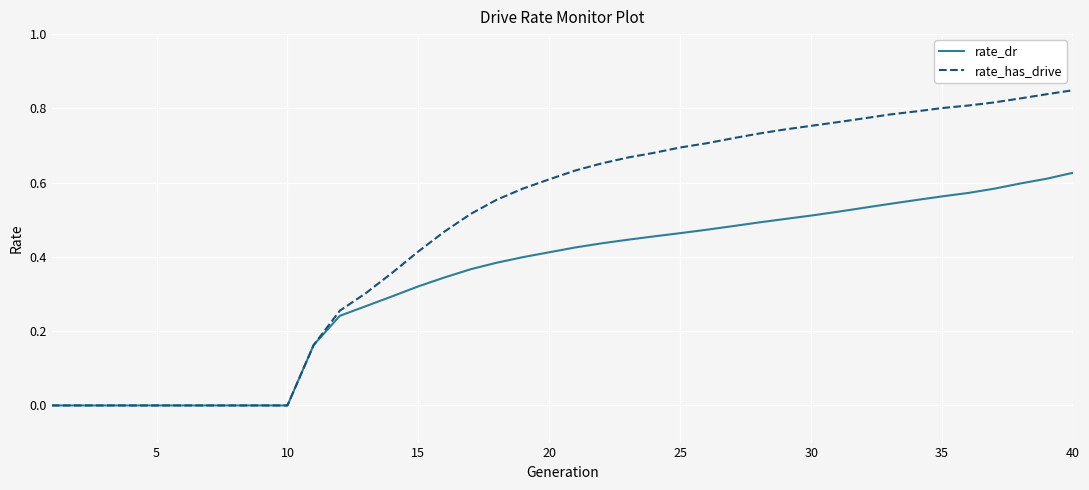

List the series in order of their overall mean, lowest first.

rate_dr, rate_has_drive